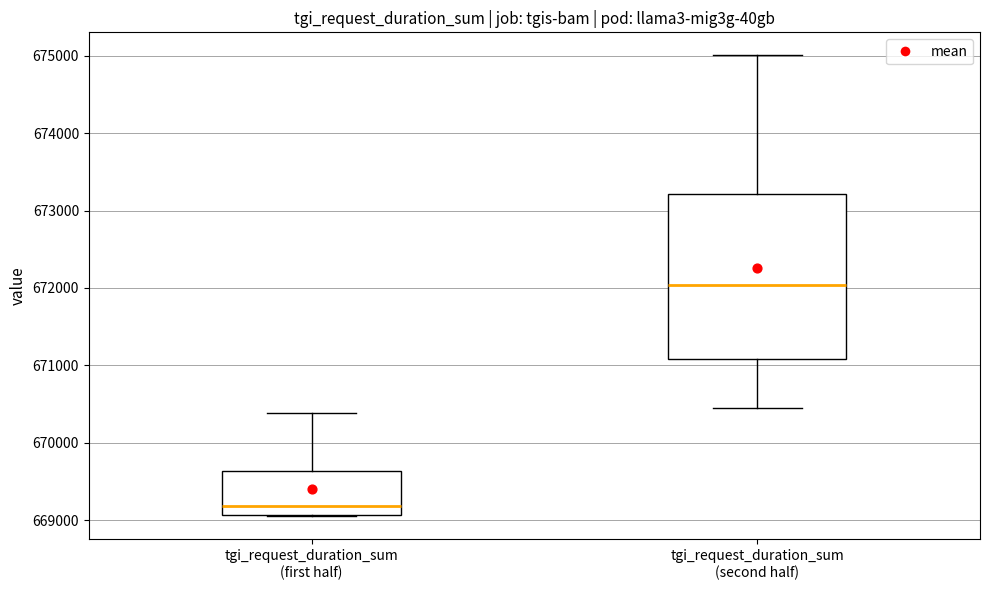

Reading left to right, transcribe this box plot: for each box, give where its median line is, the range the box spans, and where its two whiskers end, as read against the y-axis. The values are not printed on the chart, so give them approximately, as read against the axis.

tgi_request_duration_sum (first half): median 669200, box 669100 to 669600, whiskers 669000 to 670400
tgi_request_duration_sum (second half): median 672000, box 671100 to 673200, whiskers 670400 to 675000